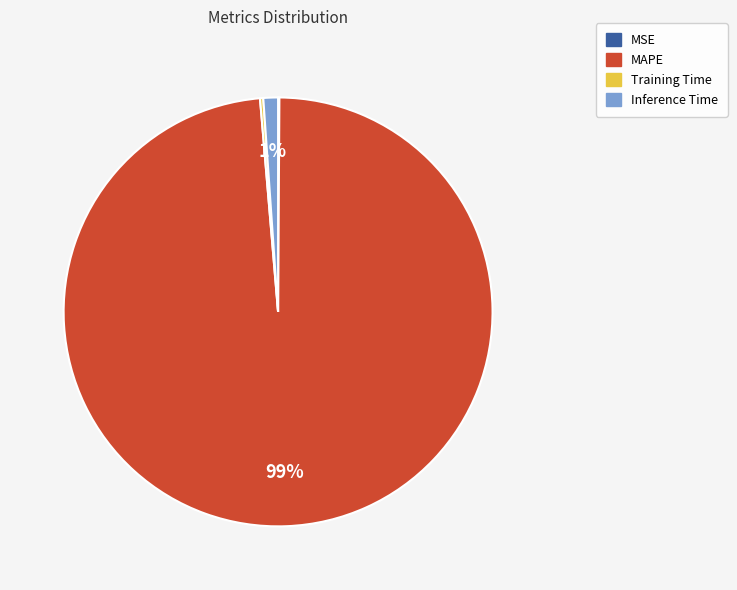

True or false: Inference Time accounts for 11% of the total.

False